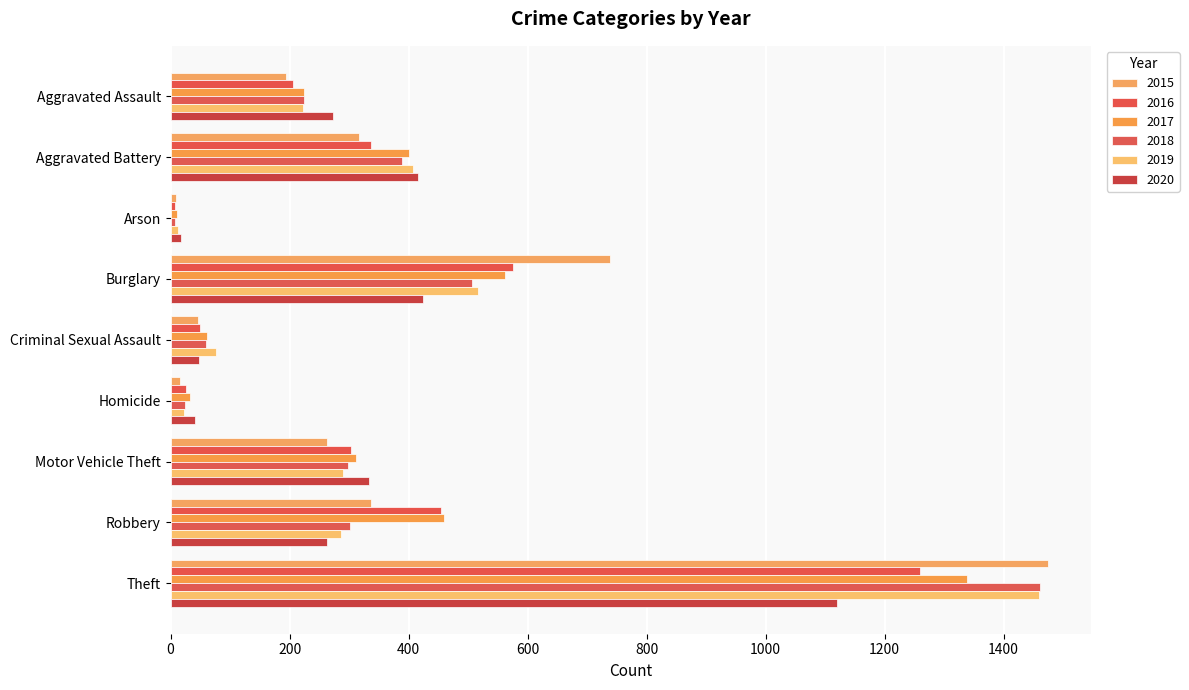

What is the maximum value for 2017?

1339